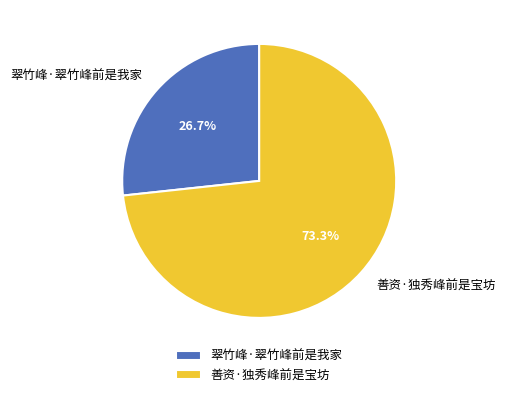

What is the largest slice in the pie chart?

善资·独秀峰前是宝坊